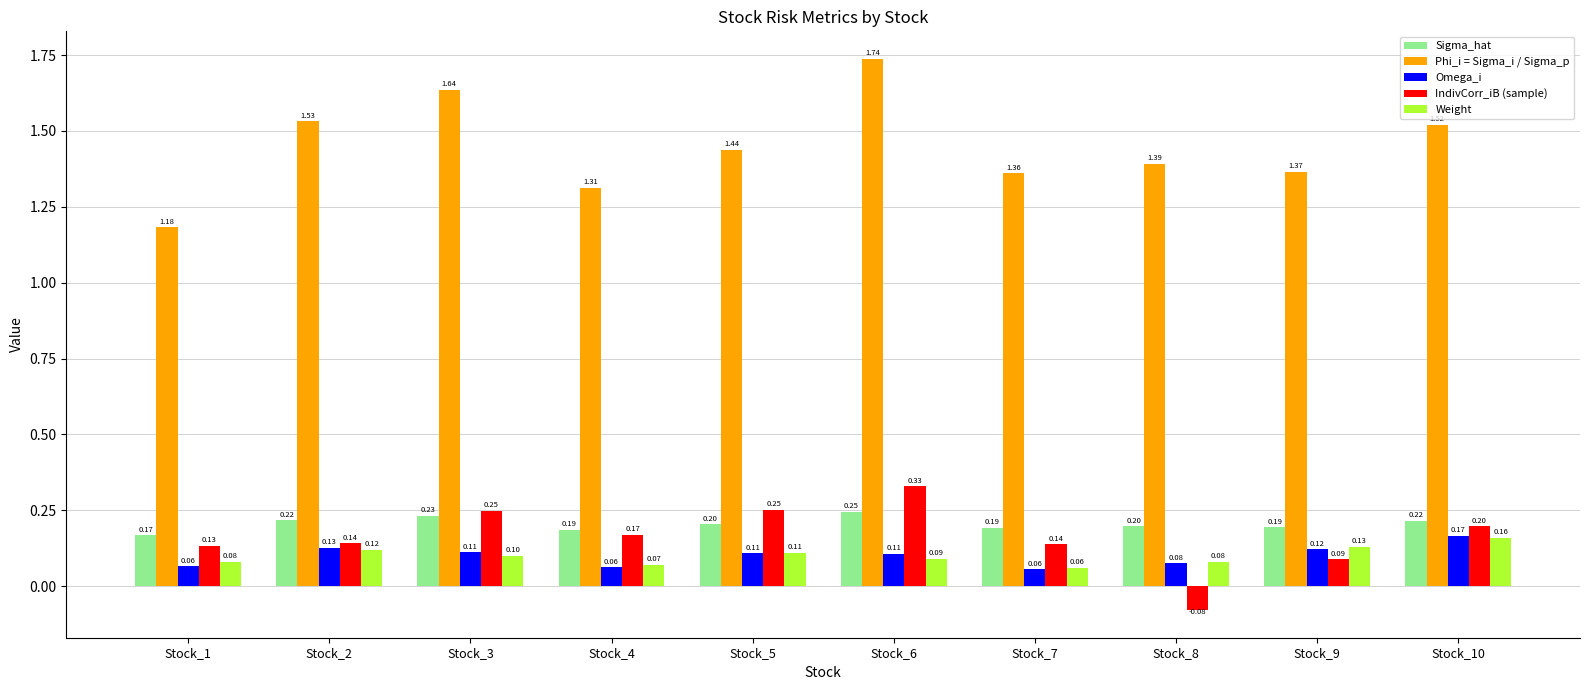

What is the average value of the Omega_i series?

0.1